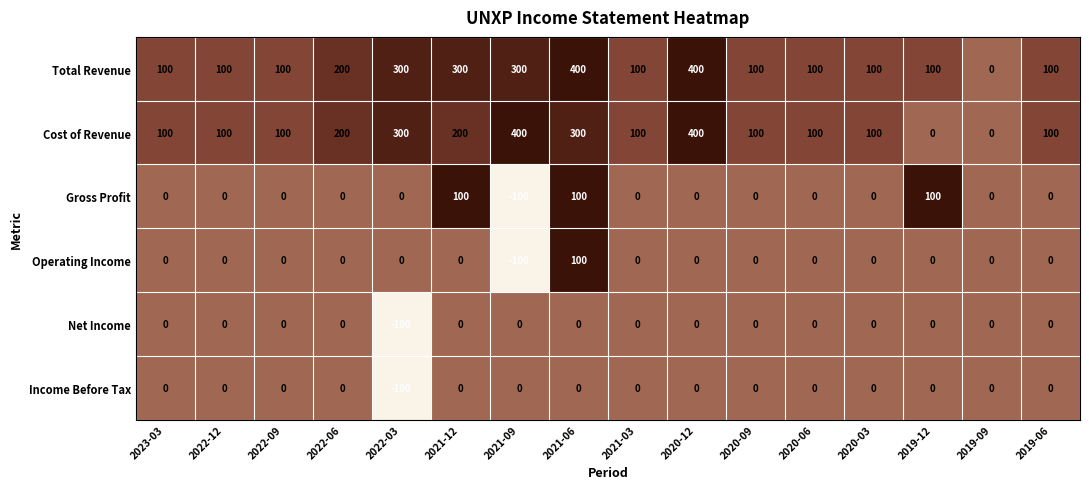

Count the number of data series in this chart.

6